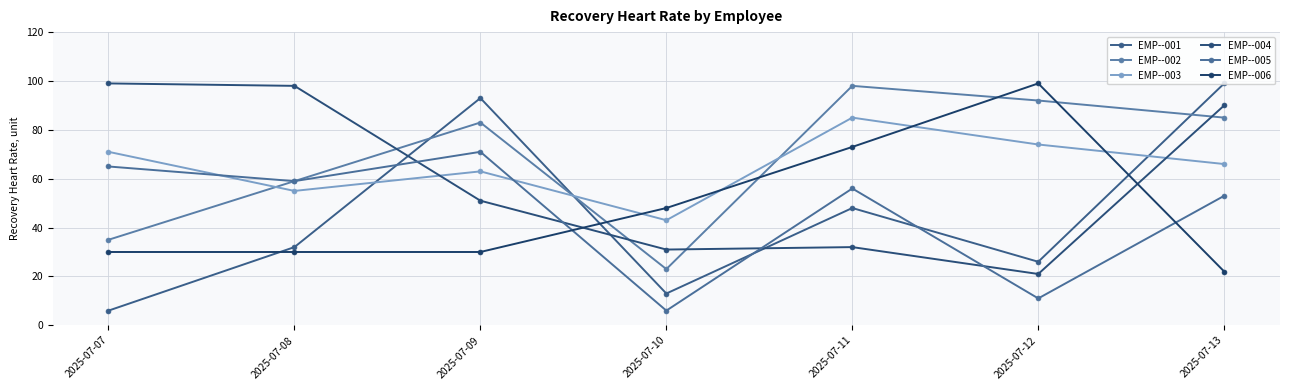

What is the approximate value of EMP--005 at 2025-07-08, to the nearest 10?

60